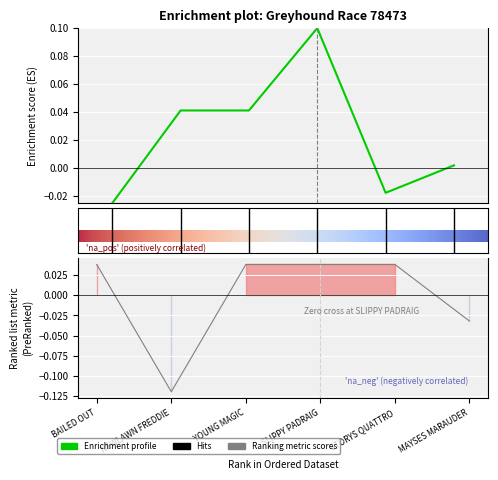

At which category does sp reach its first local valley?

STORYS QUATTRO